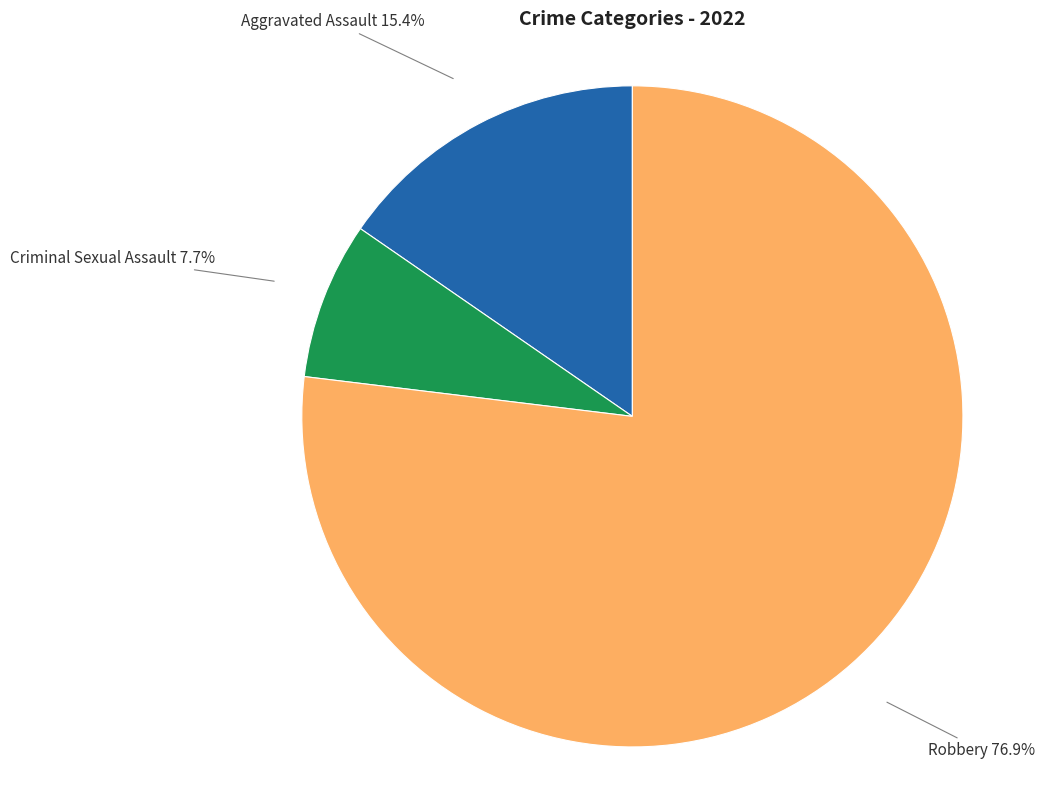

Is there a majority slice in this chart?

Yes